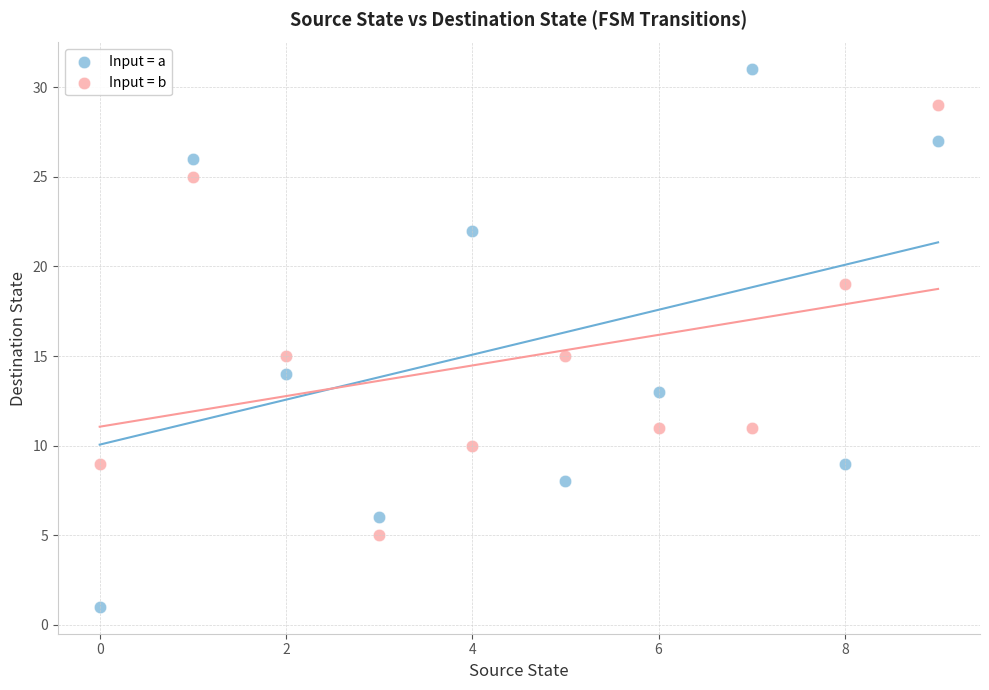

Across all data points, what is the range of Y values (max minus min)?

30